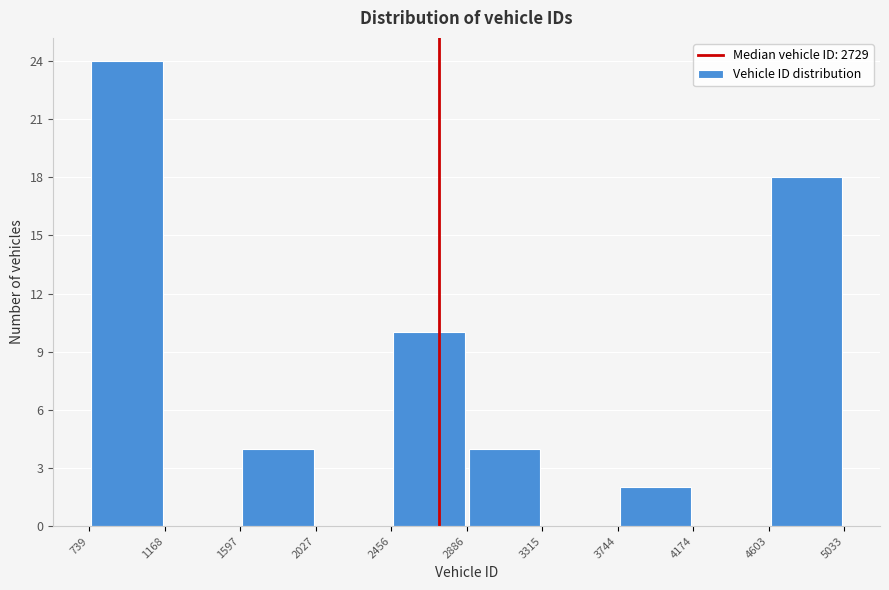

Reading left to right, transcribe this chart: for each bar, give the range it covers on the x-axis and its height. The values are not printed on the chart, so give them approximately, as read against the axis.

739 to 1168: 24
1168 to 1597: 0
1597 to 2027: 4
2027 to 2456: 0
2456 to 2886: 10
2886 to 3315: 4
3315 to 3744: 0
3744 to 4174: 2
4174 to 4603: 0
4603 to 5033: 18